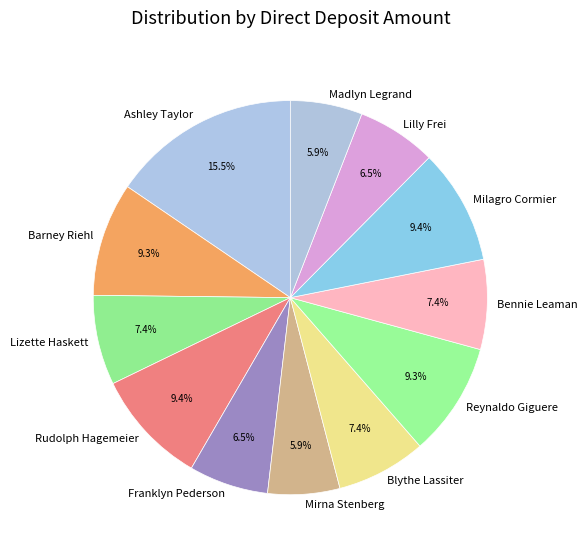

Is the sum of Blythe Lassiter and Rudolph Hagemeier greater than half?

No